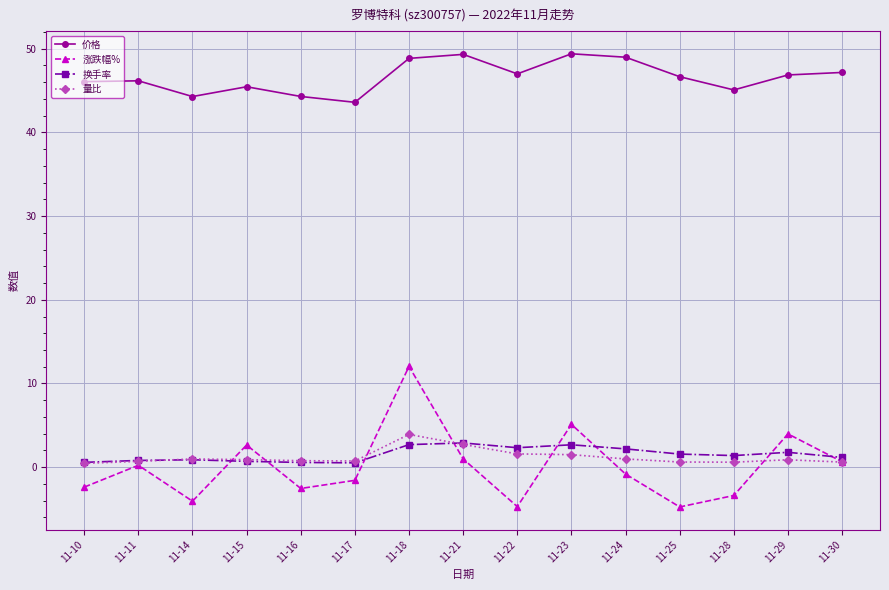

How many lines are shown in the chart?

4